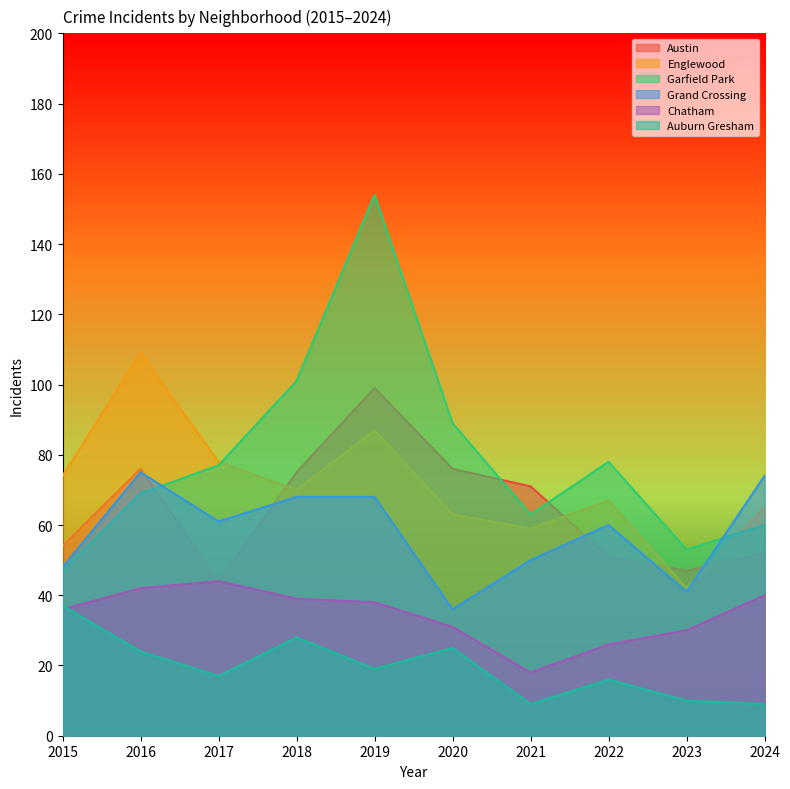

The value of Grand Crossing at 2016 is 130. True or false?

False